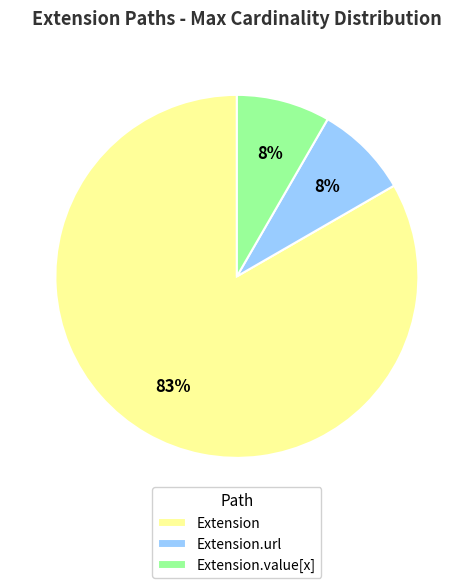

Count the number of slices in the pie.

3